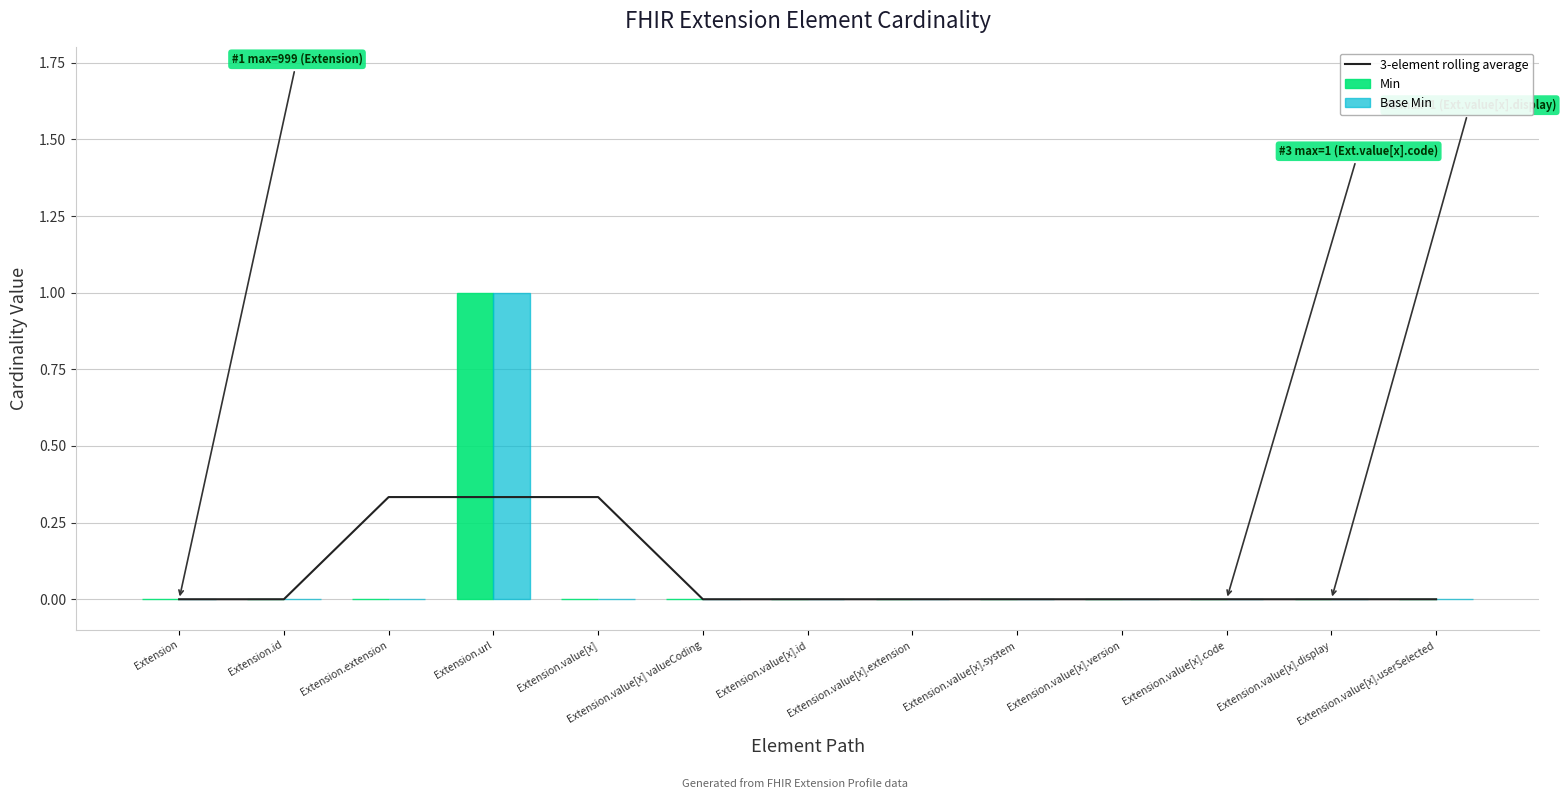

Count the Min values in the range 0 to 1.

13